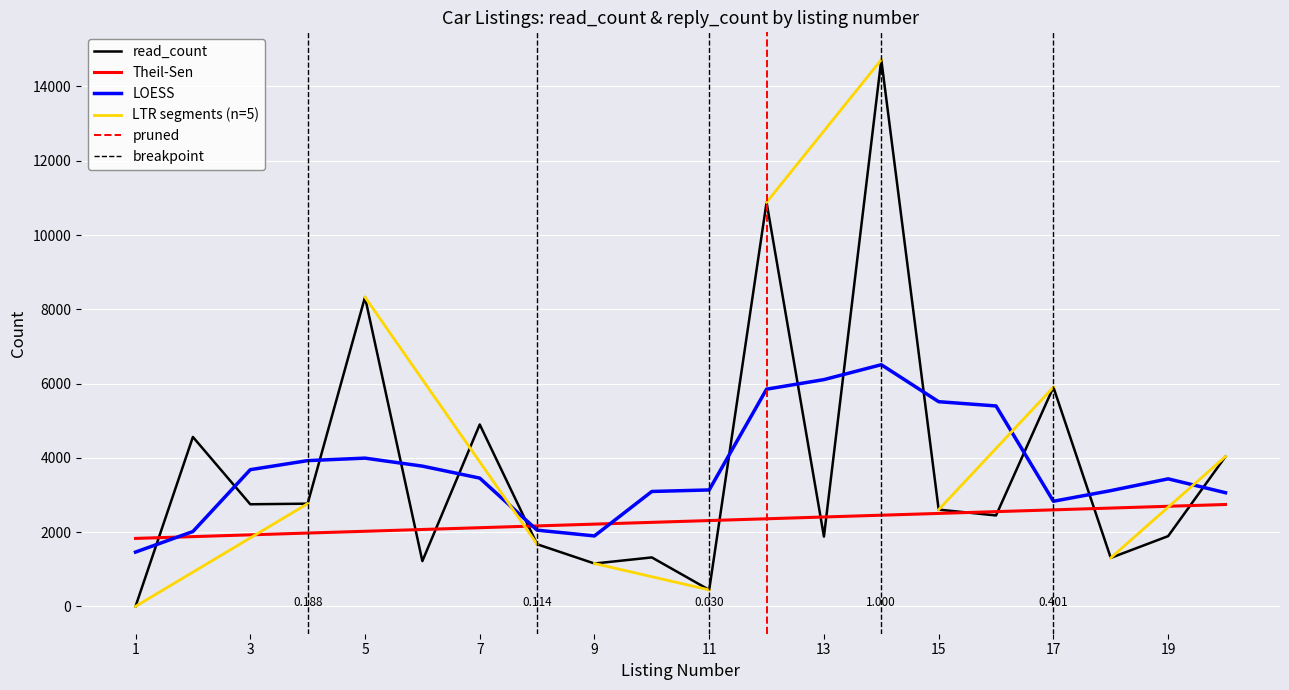

Reading left to right, list all the values displayed in this chart.

3	4564	2752	2768	8328	1222	4899	1676	1157	1321	447	10881	1882	14720	2608	2451	5904	1309	1894	4037